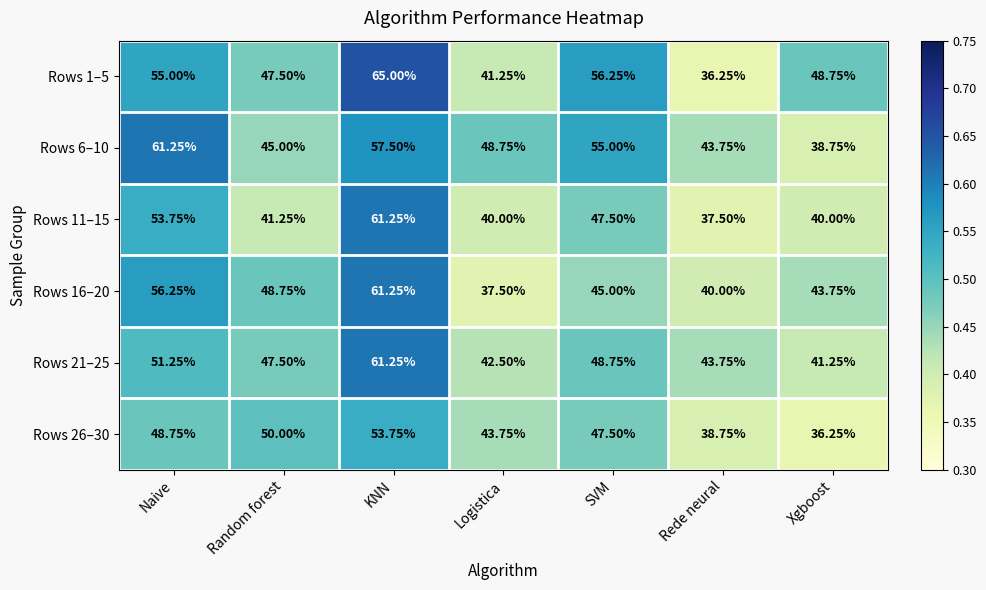

Is the value of Rows 11–15 at SVM greater than the value of Rows 26–30 at Naive?

No